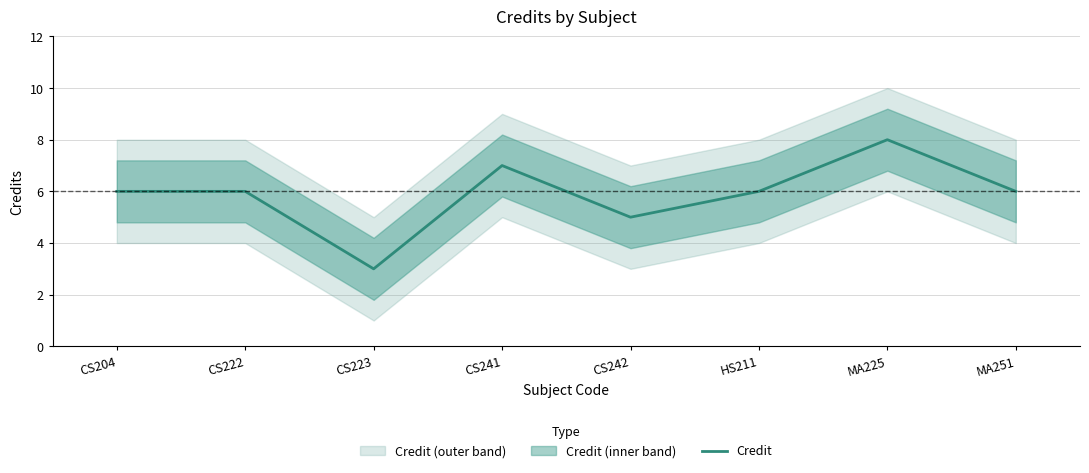

Reading left to right, extract all data points from this chart.

6	6	3	7	5	6	8	6